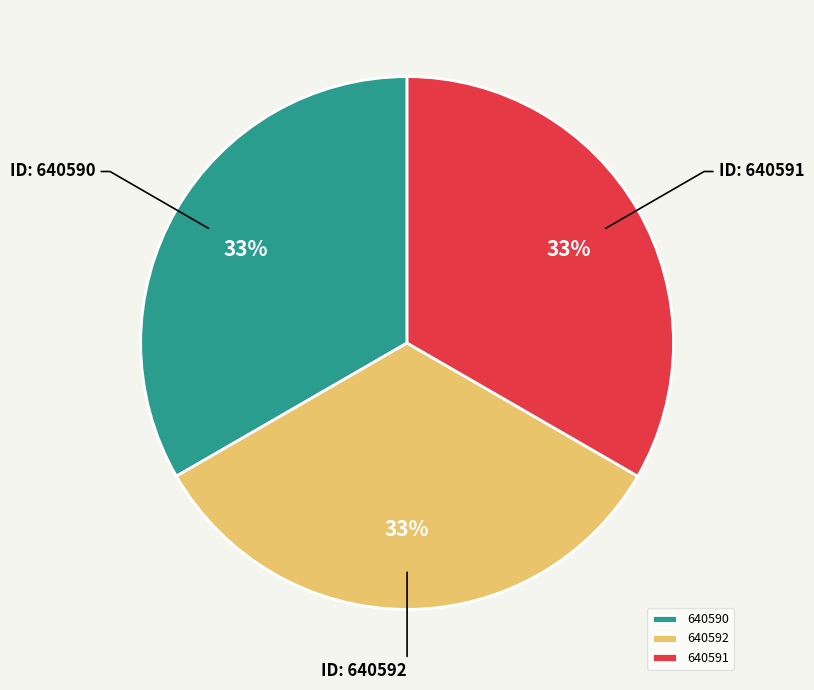

To the nearest percent, what percentage of the pie is 640591?

33%